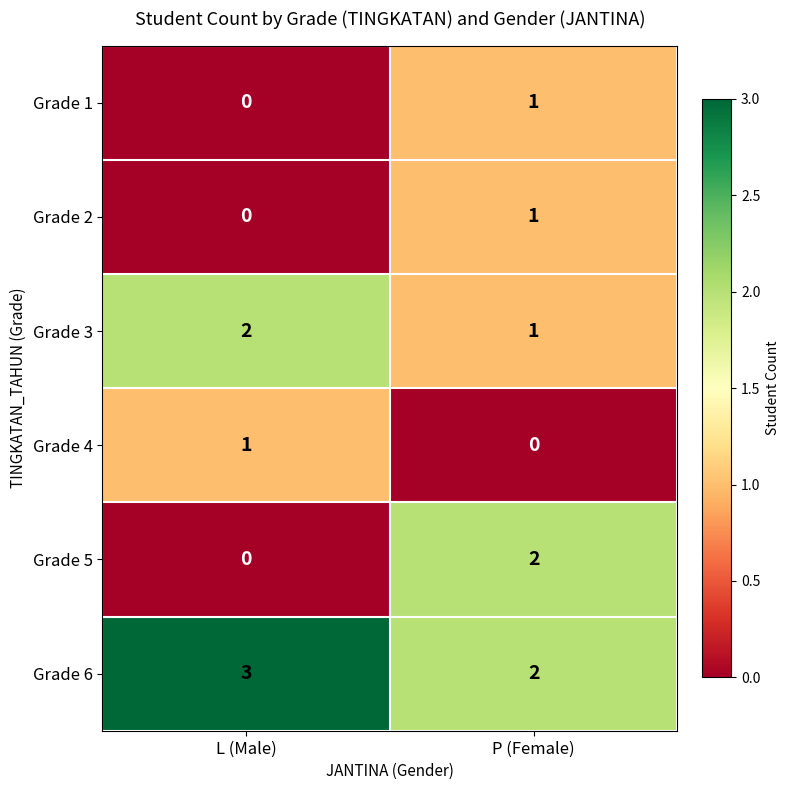

What is the sum of the Grade 6 values at L (Male) and P (Female)?

5